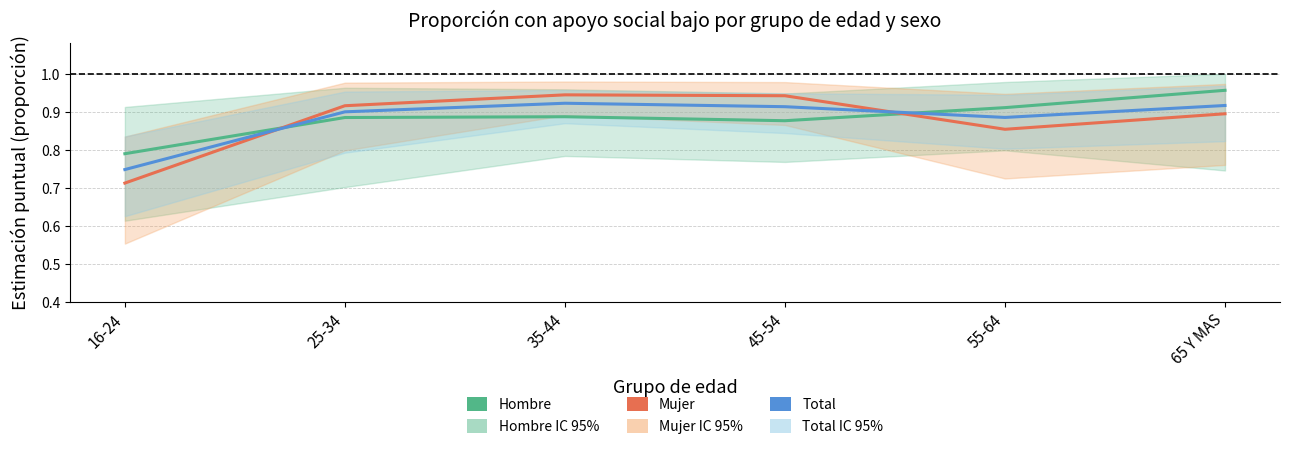

Does the chart display data point markers on the line(s)?

No